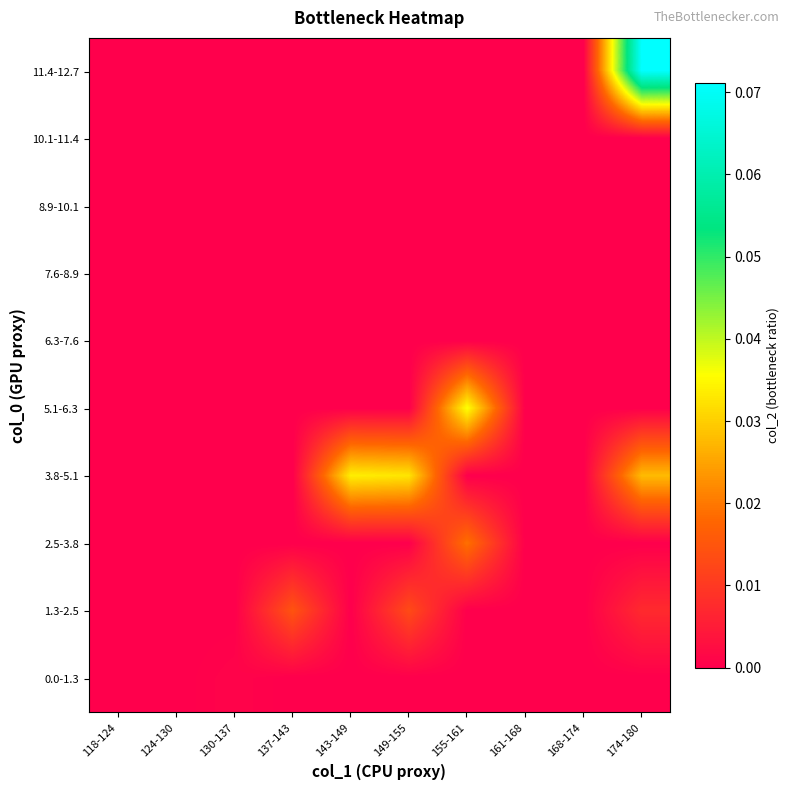

List the series in order of their peak value, lowest first.

10.1-11.4, 8.9-10.1, 7.6-8.9, 6.3-7.6, 0.0-1.3, 1.3-2.5, 2.5-3.8, 3.8-5.1, 5.1-6.3, 11.4-12.7